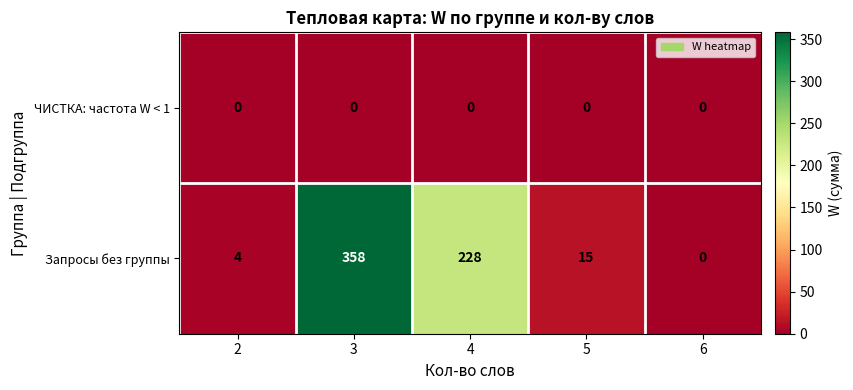

What is the spread (max minus min) of values at 5?

15